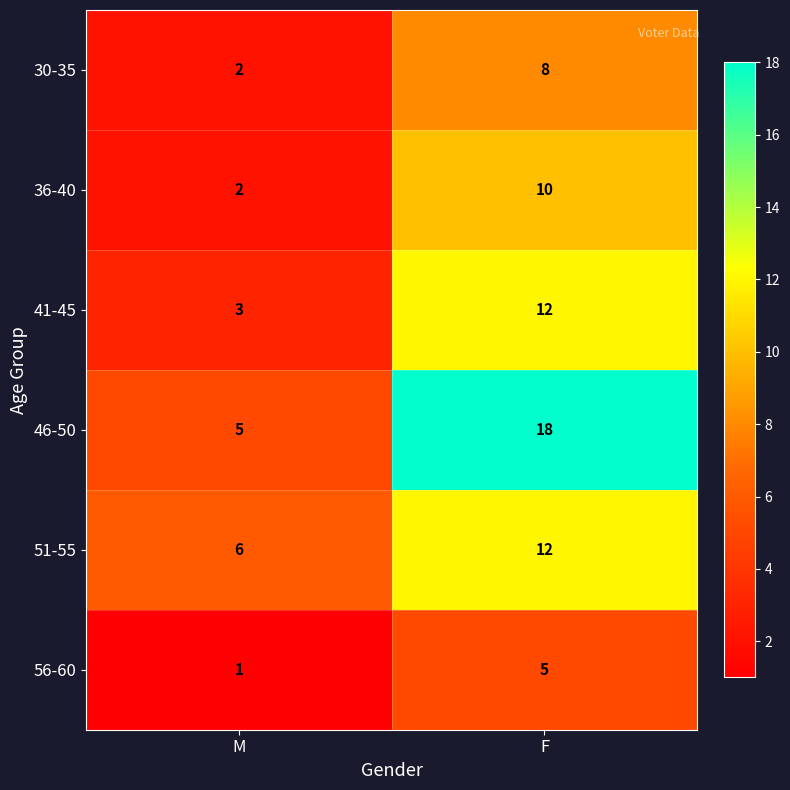

At which label is 30-35 closest to 5?

M